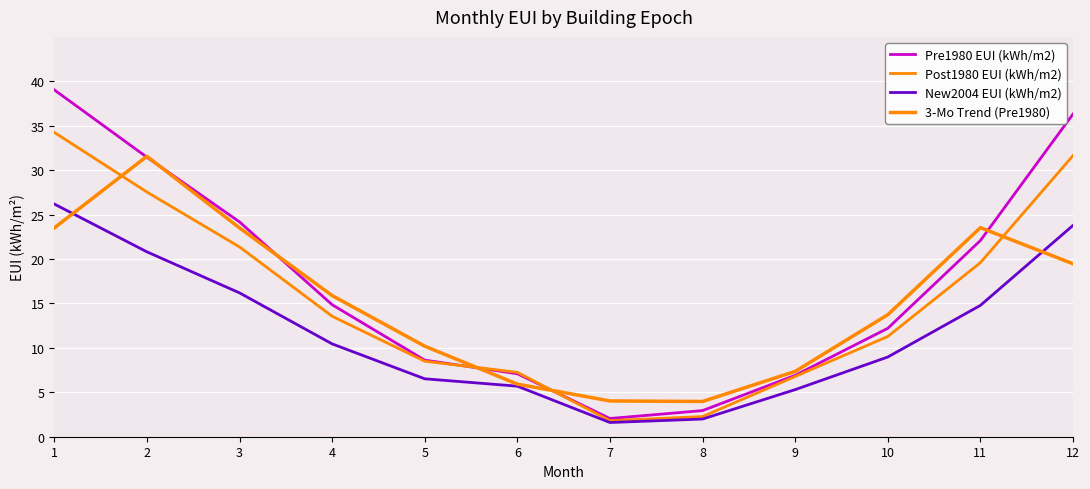

At how many categories does at least one series exceed 8?

8